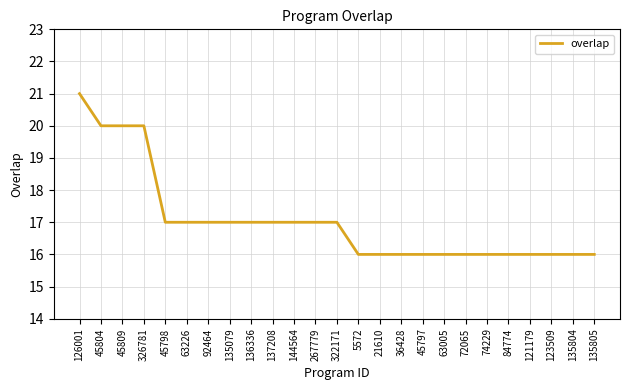

What is the difference between the maximum and minimum values?

5